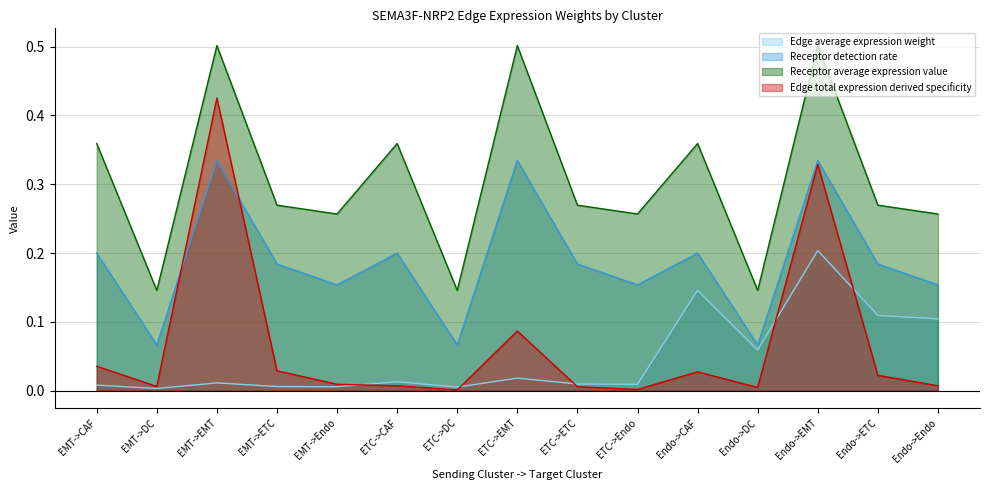

List the series in order of their peak value, lowest first.

Edge average expression weight, Receptor detection rate, Edge total expression derived specificity, Receptor average expression value